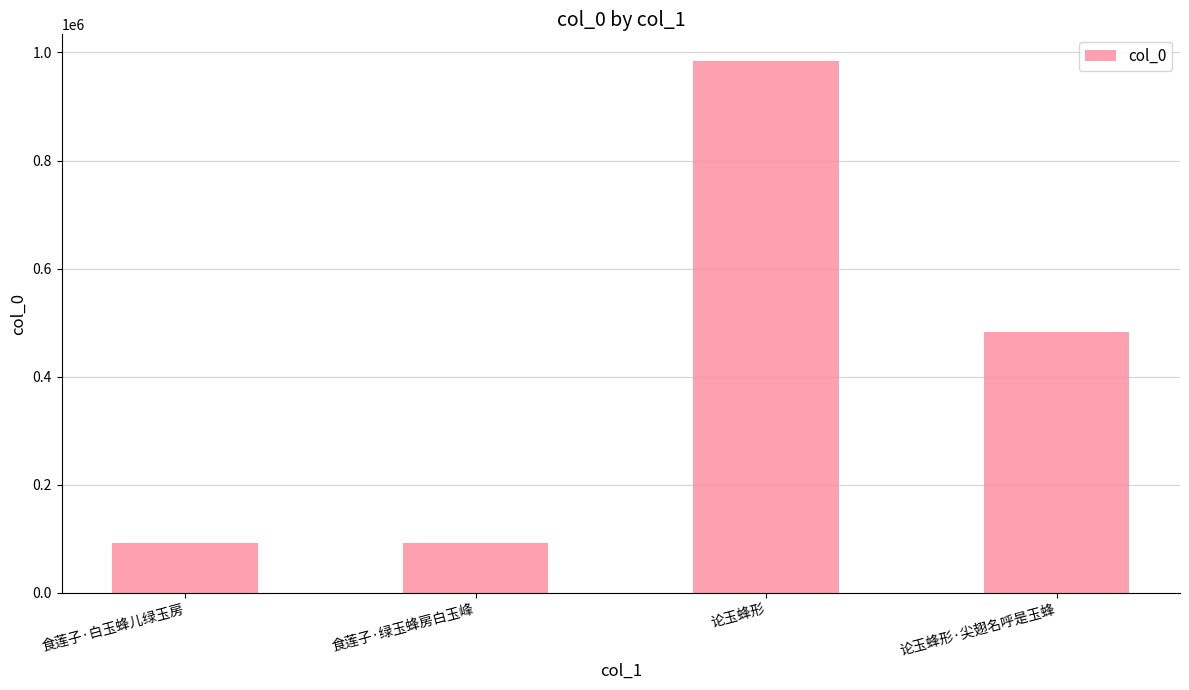

How many categories are shown in the chart?

4